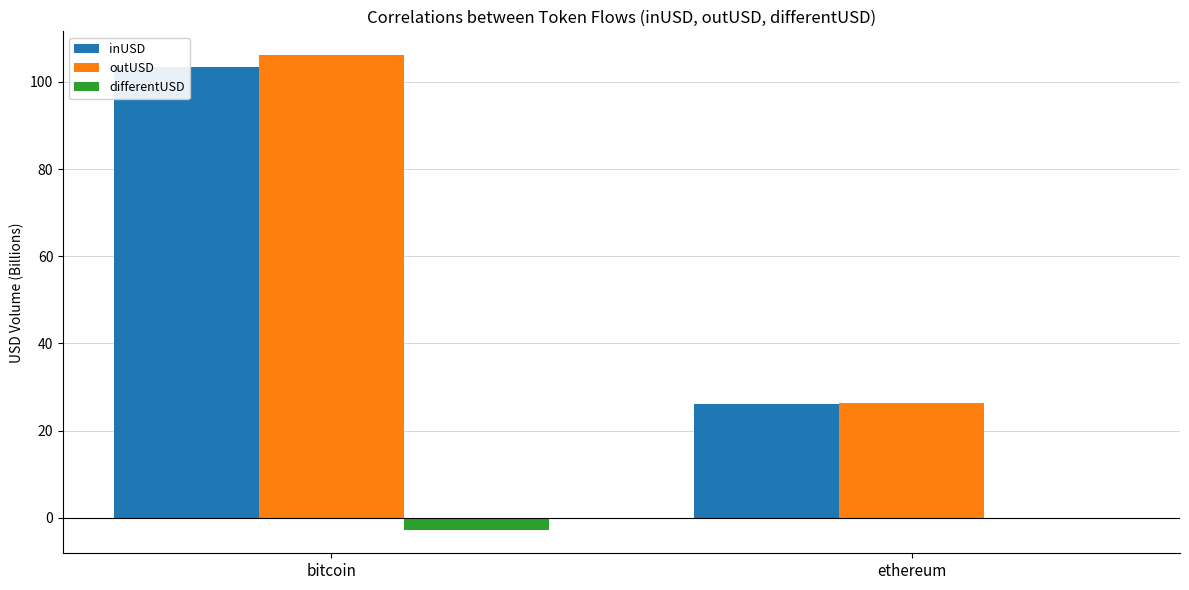

How many categories are shown in the chart?

2